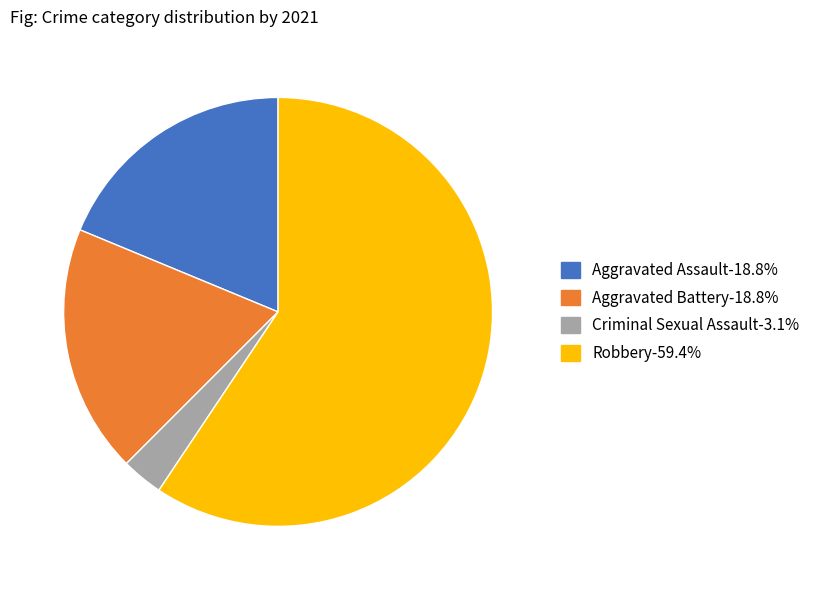

The Robbery slice represents 59% of the pie. True or false?

True